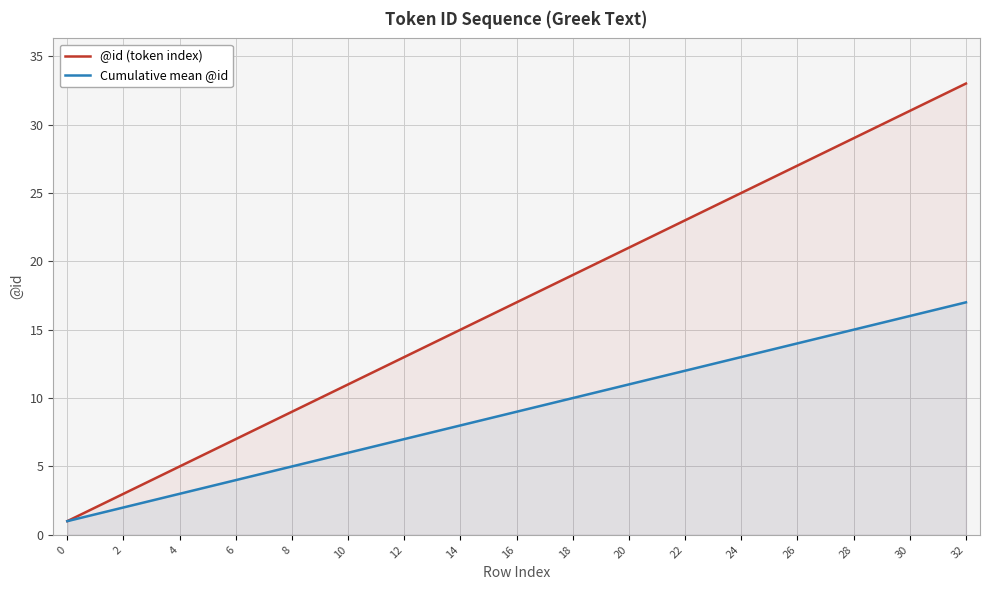

What are all the series names shown in the legend?

@id (token index), Cumulative mean @id